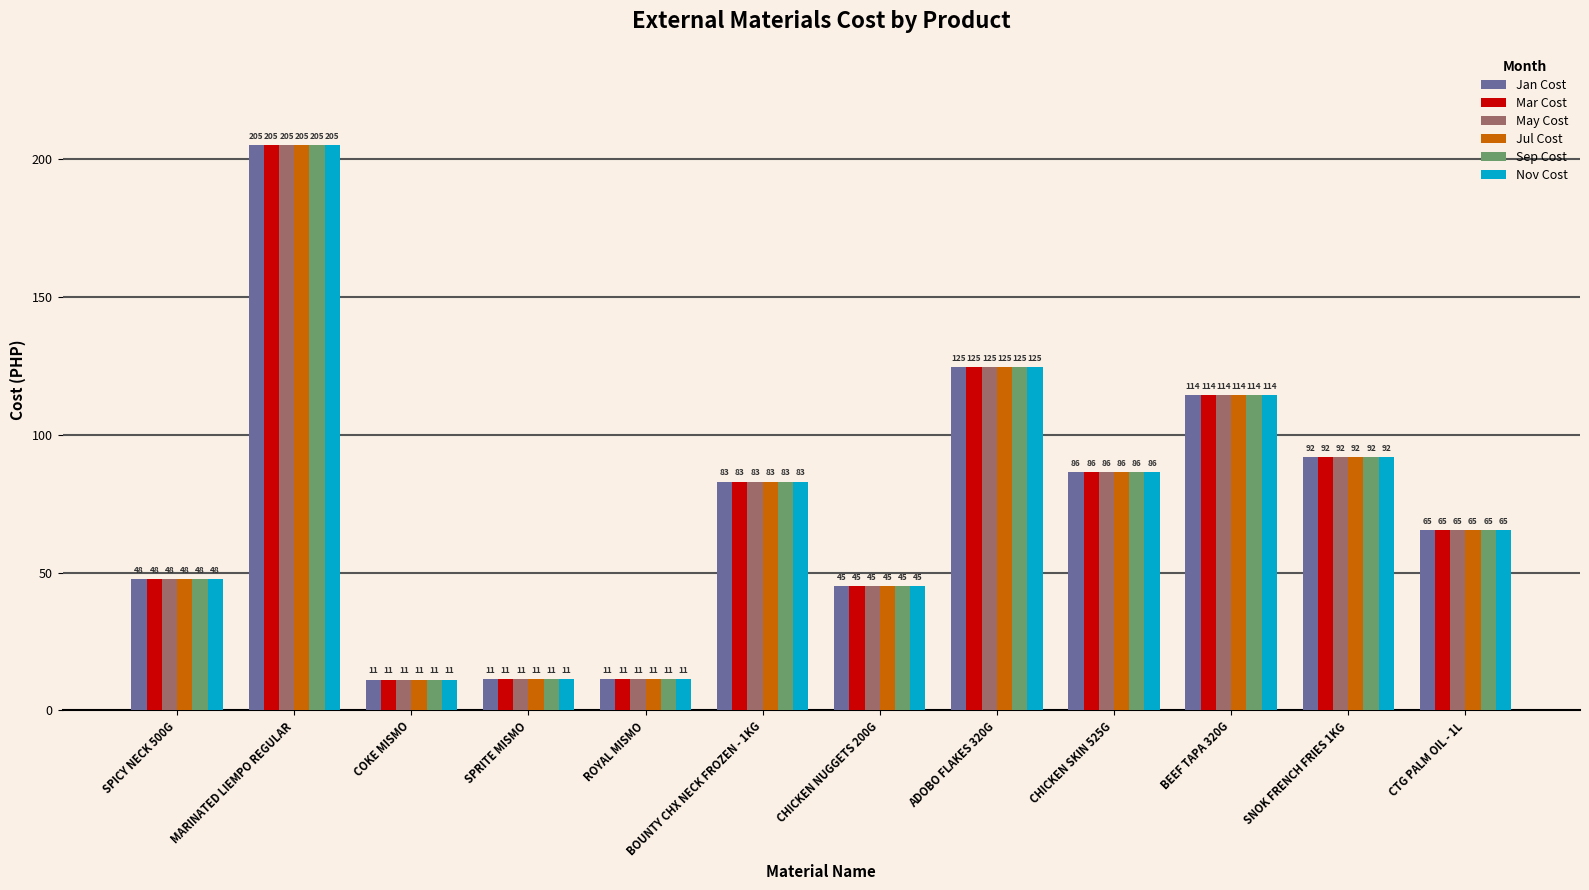

What is the greatest value displayed?

205.0